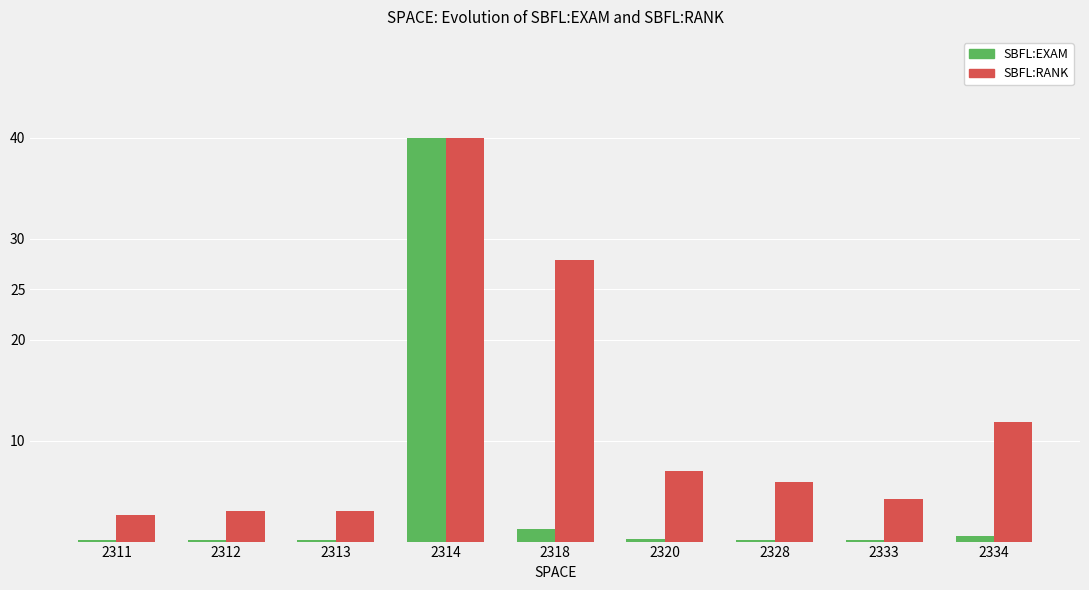

The SBFL:RANK series shows 12.7 at 2318. True or false?

False